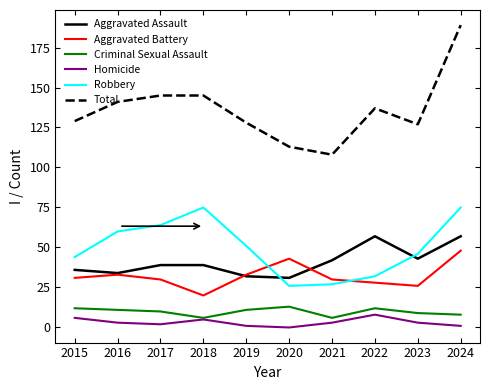

In Total, how many points are lower than both neighbors (excluding endpoints)?

2